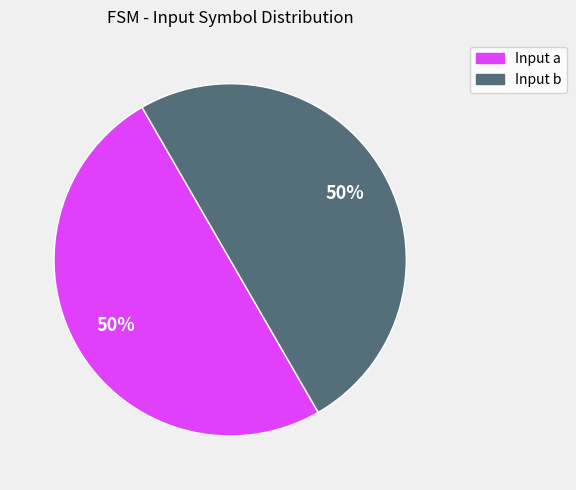

Is it true that Input a is 38% of the pie?

False